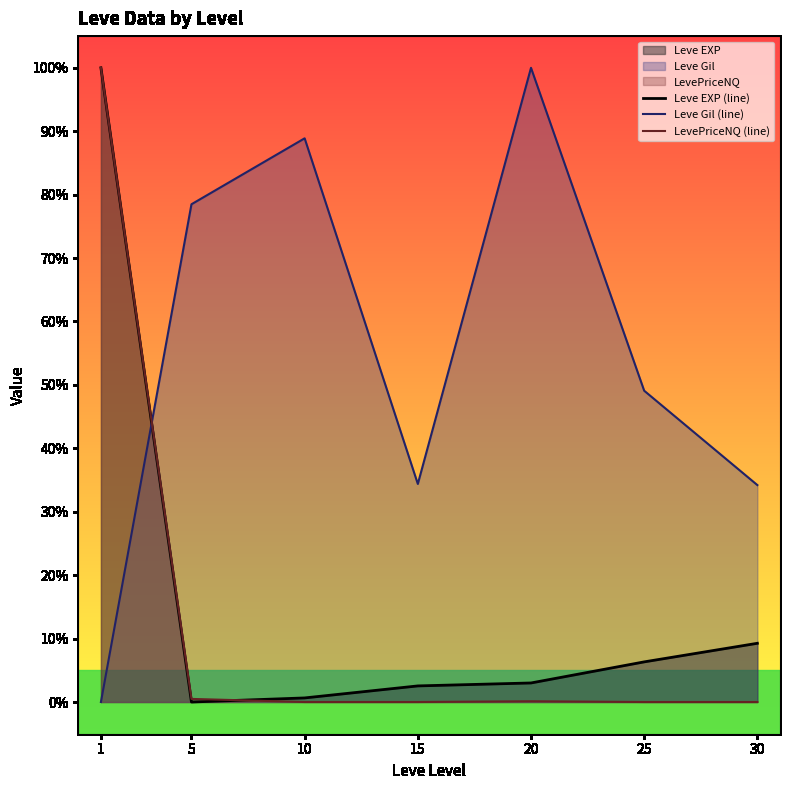

Is it true that Leve EXP (line) equals 0.5 at 15?

False